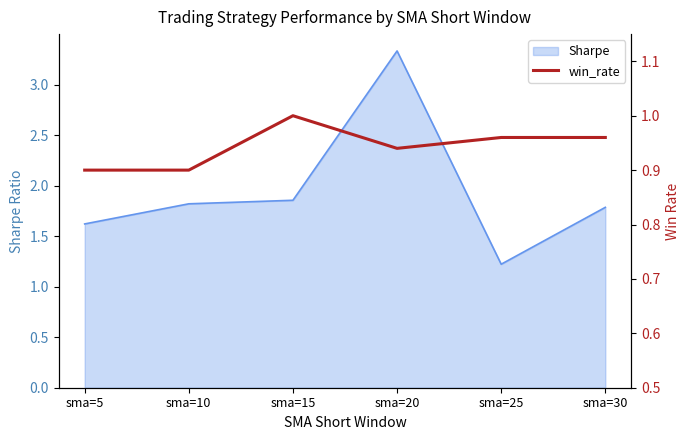

True or false: the data has more than 2 interior local peaks.

False